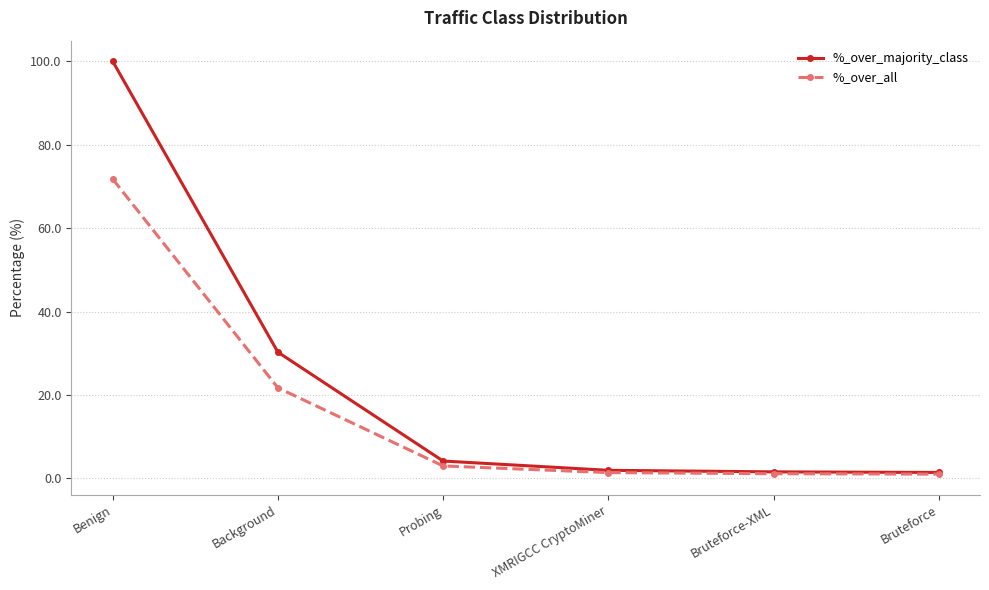

True or false: %_over_all has more than 2 points higher than both neighbors.

False